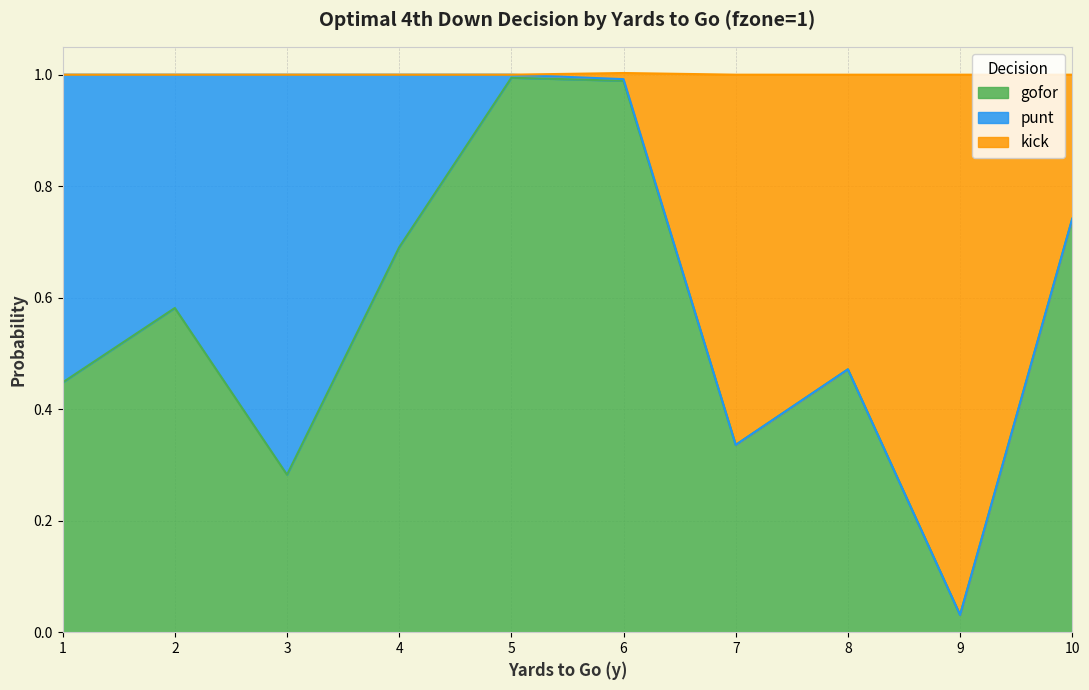

Does the chart display data point markers on the line(s)?

No